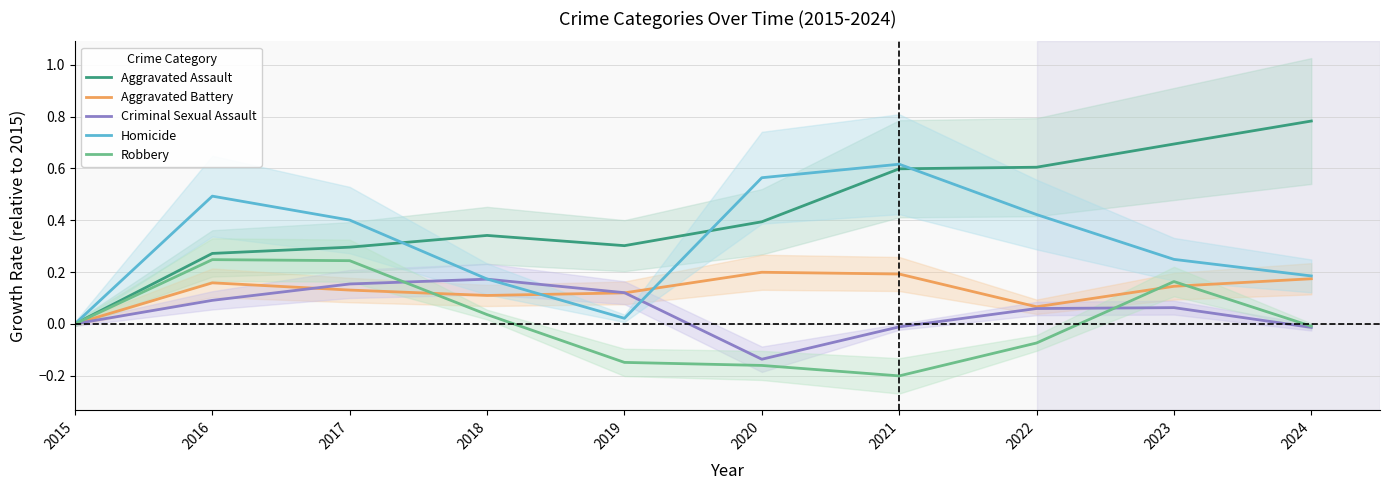

What is the value of the Homicide point at the 4th from the left?

0.2